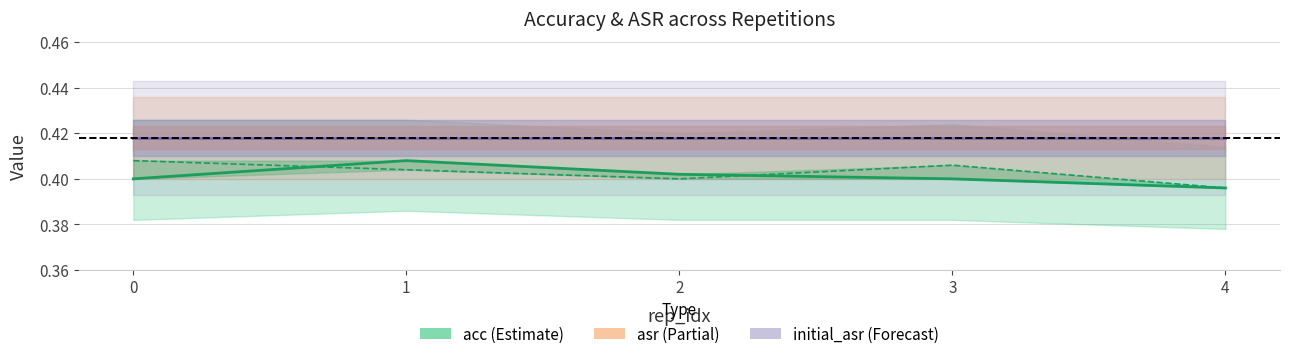

True or false: acc has a value of 0.4 at 0.

True